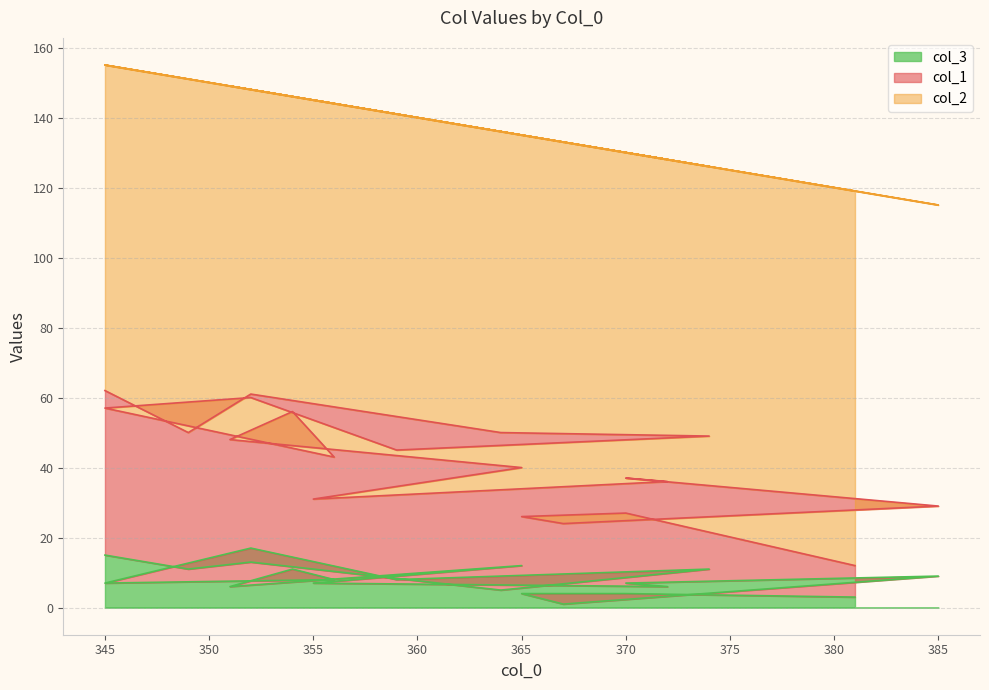

What is the sum of all col_1 values?

678